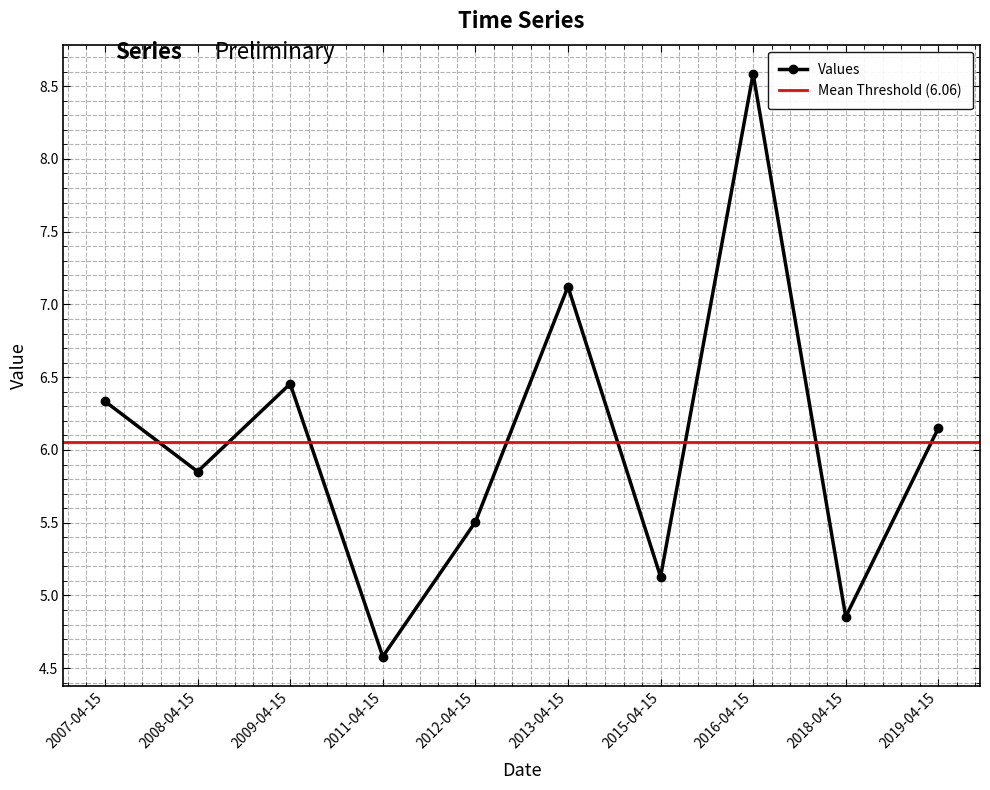

True or false: the data shows 8.6 at 2016-04-15.

True